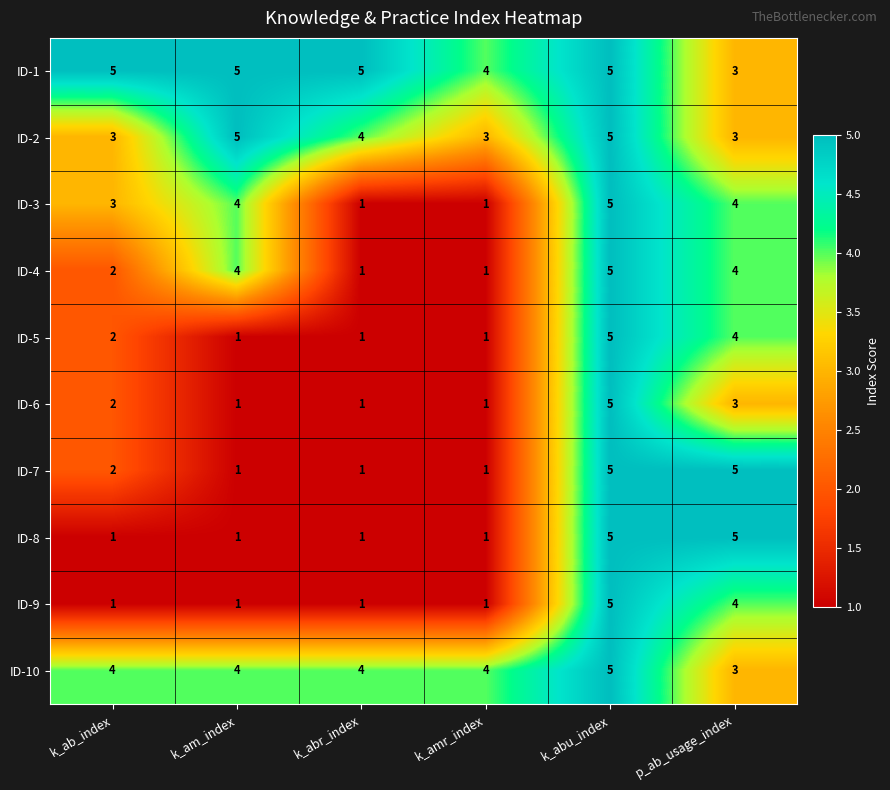

At how many categories does at least one series exceed 2?

6